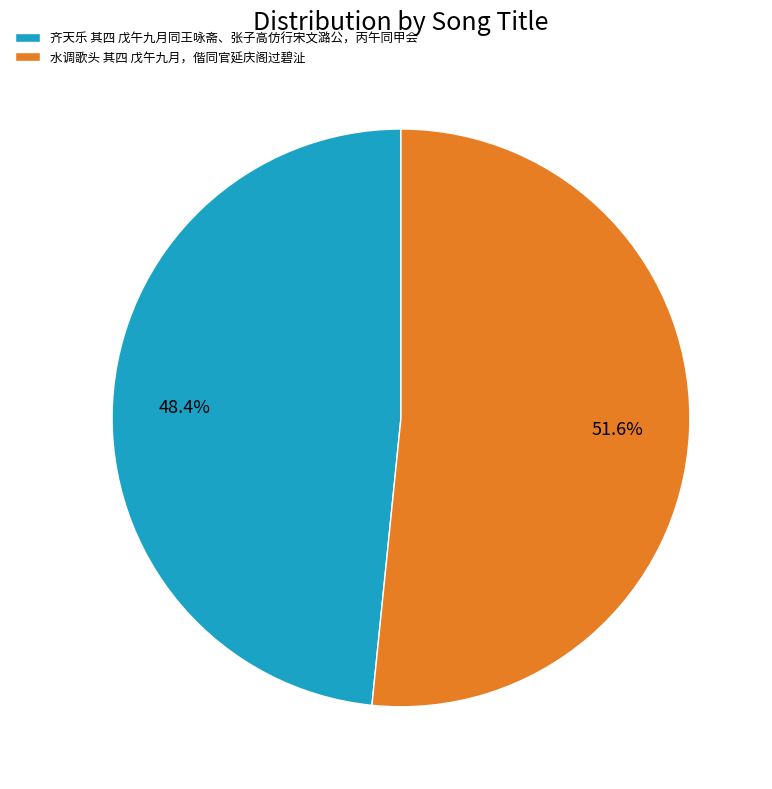

True or false: 水调歌头 其四 戊午九月，偕同官延庆阁过碧沚 accounts for 52% of the total.

True